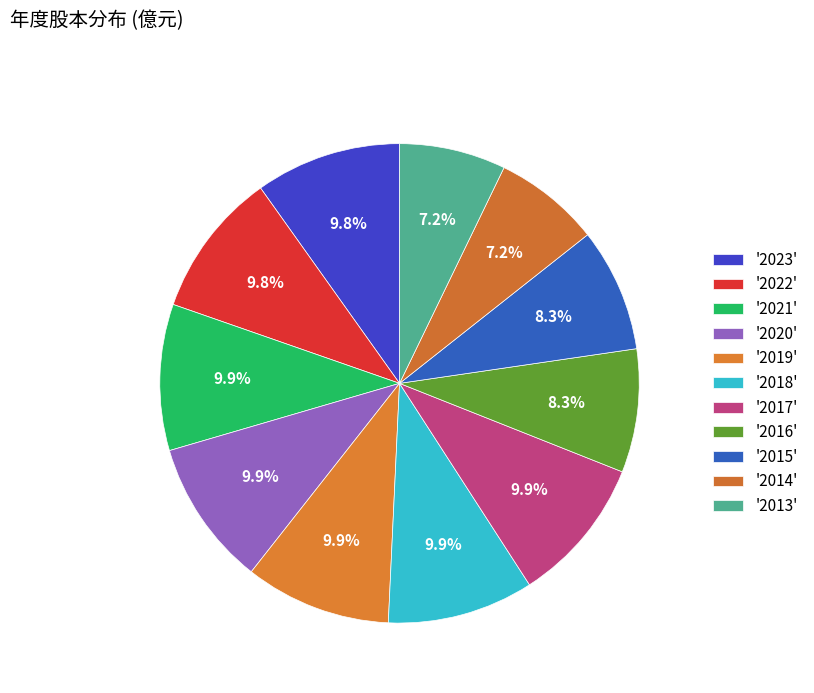

Count the number of slices in the pie.

11